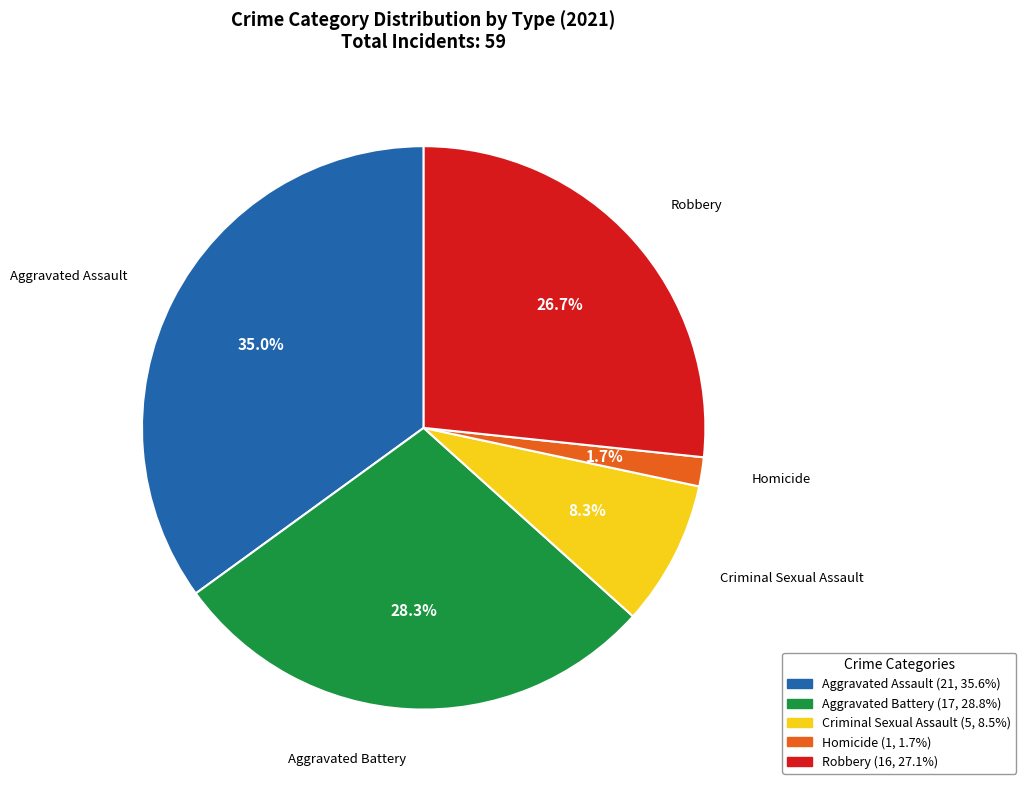

Which slice is the largest?

Aggravated Assault